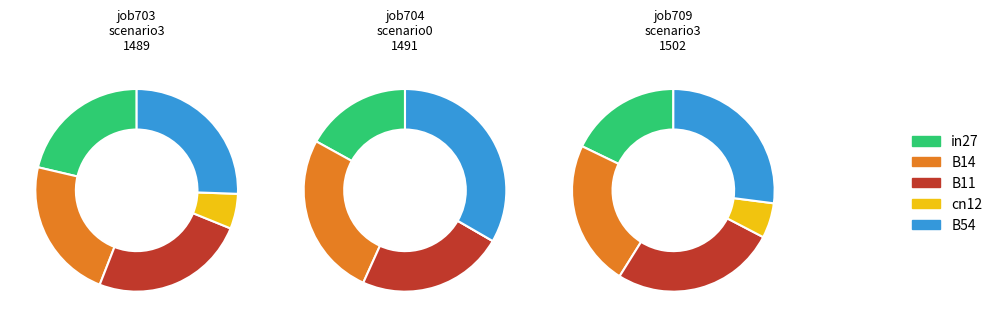

Is it true that B54 is 26% of the pie?

True